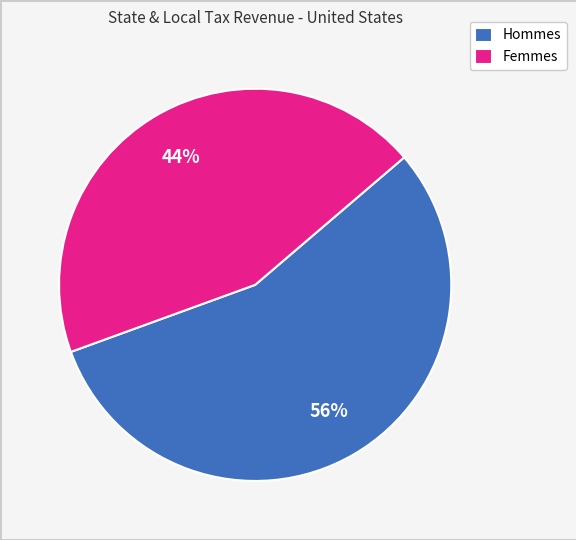

What is the smallest slice in the pie chart?

Femmes